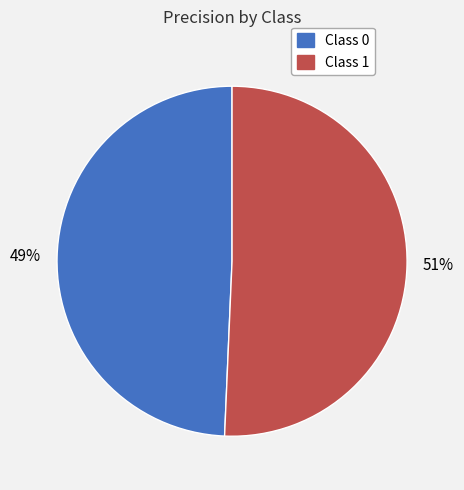

Count the number of slices in the pie.

2